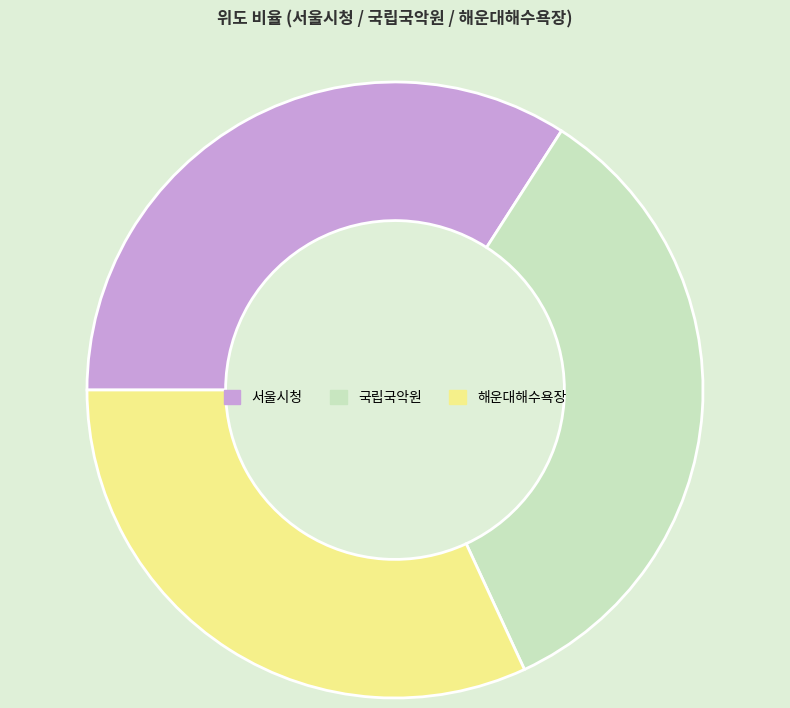

Is there a majority slice in this chart?

No